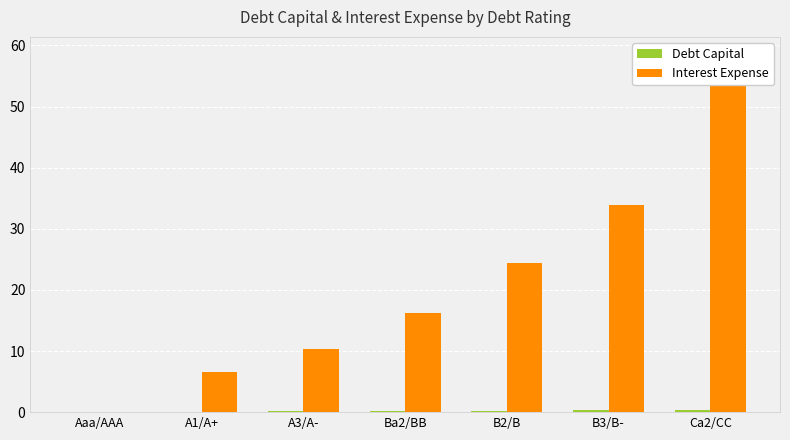

What is the difference between the Interest Expense values at A3/A- and Ca2/CC?

48.1